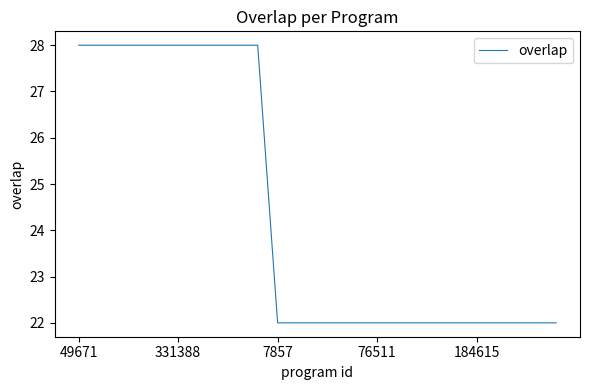

What is the greatest value displayed?

28